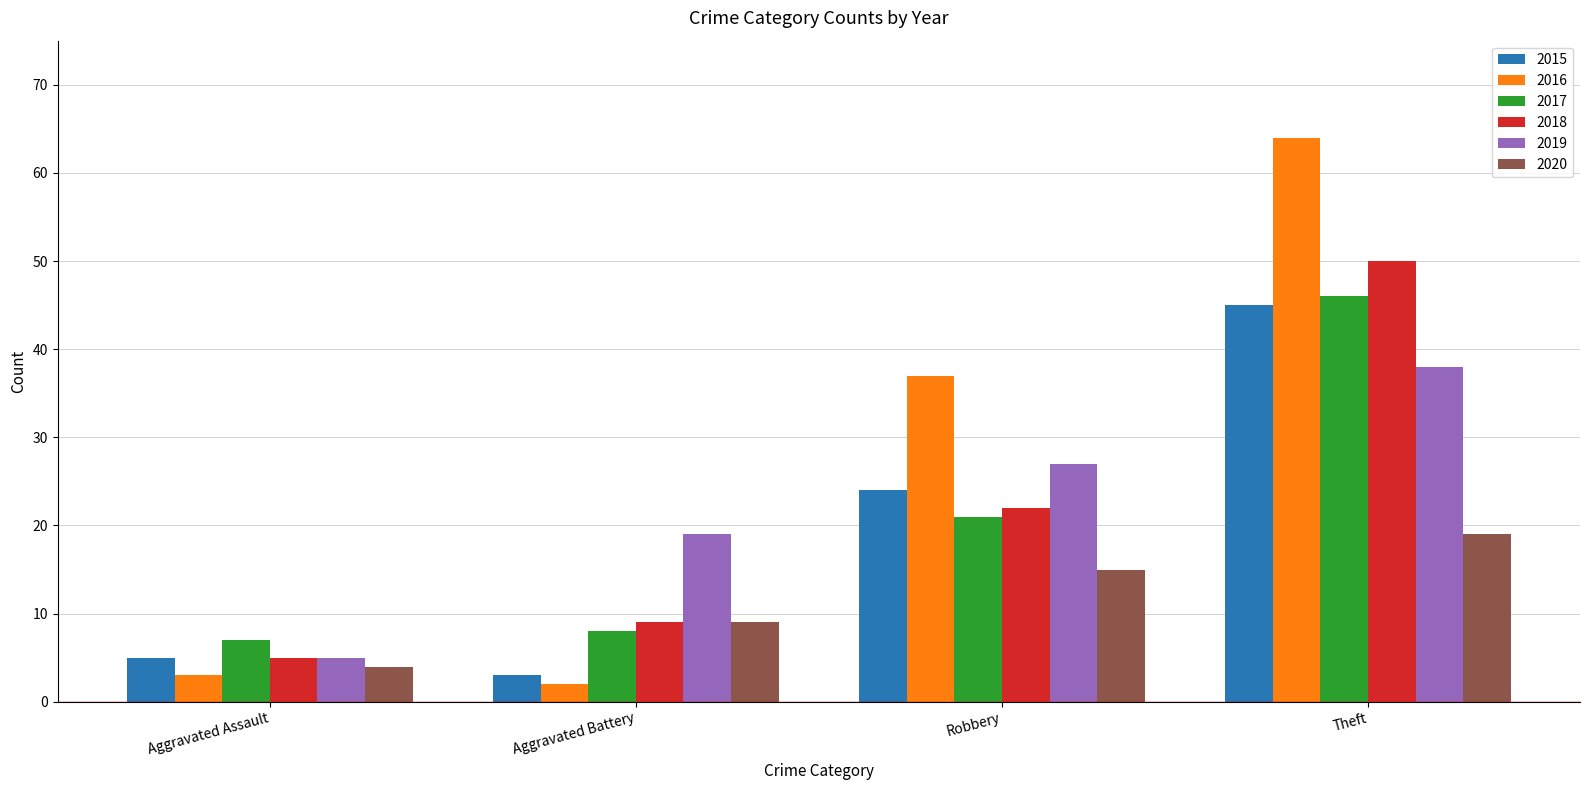

List the series in order of their peak value, highest first.

2016, 2018, 2017, 2015, 2019, 2020